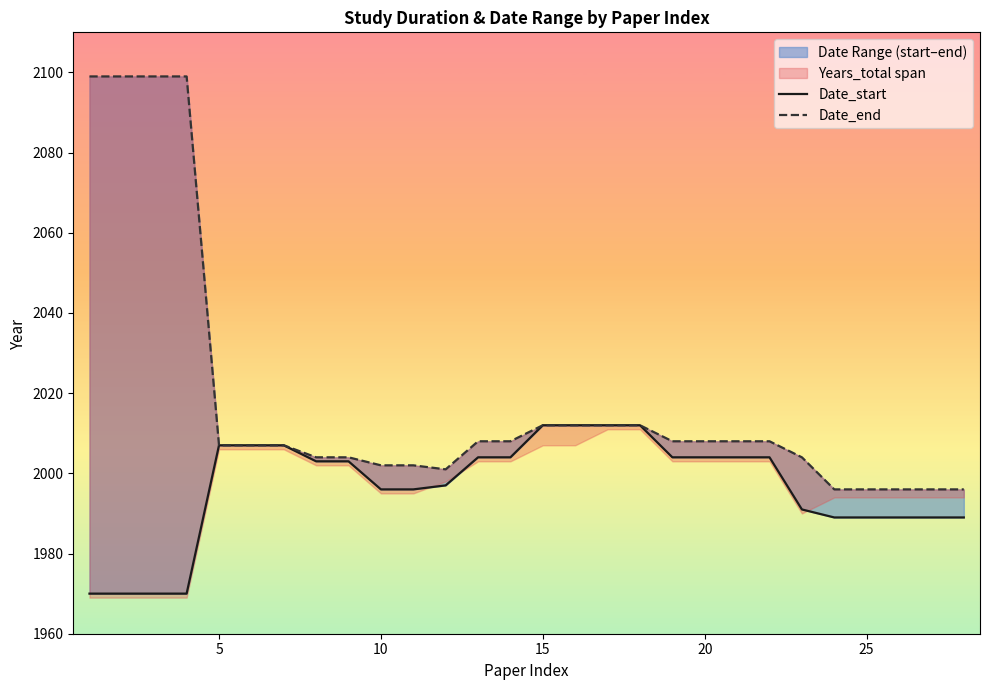

Is the value of Date_end at 25 greater than the value of Date_start at 23?

Yes